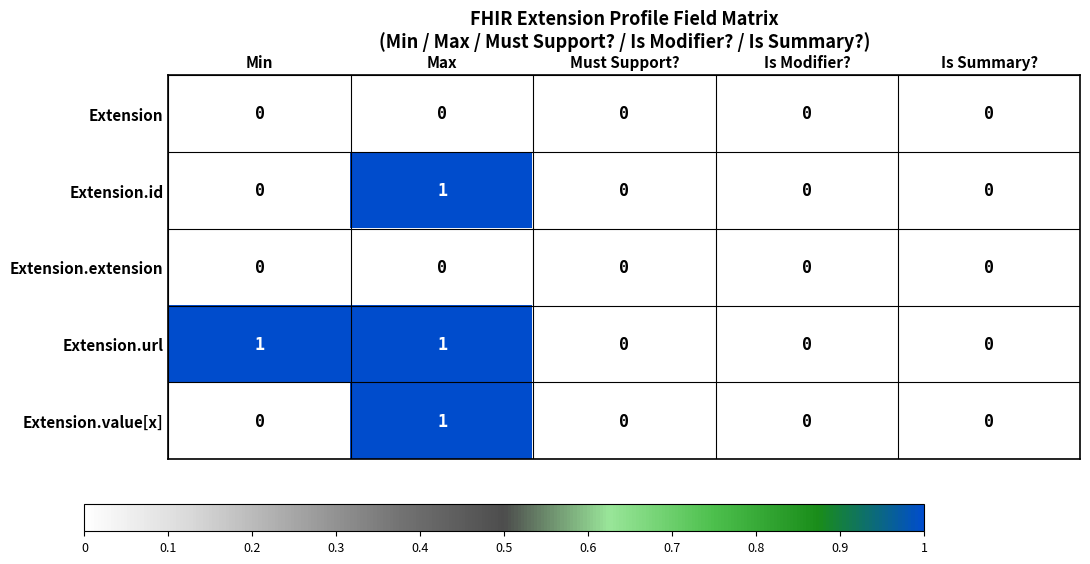

What is the total value across all series at Max?

3